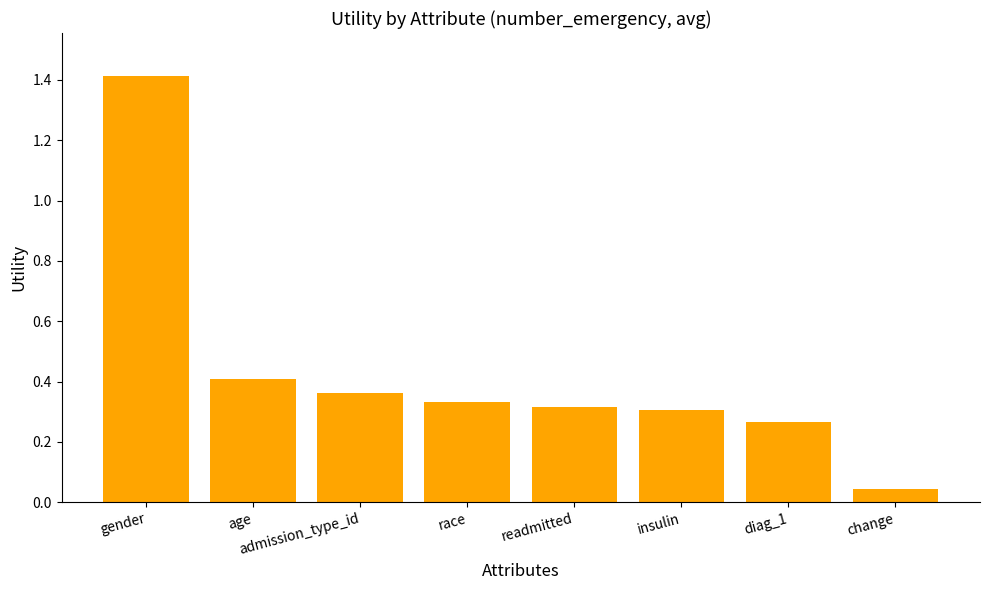

What is the ratio of the value at readmitted to the value at gender?

0.2